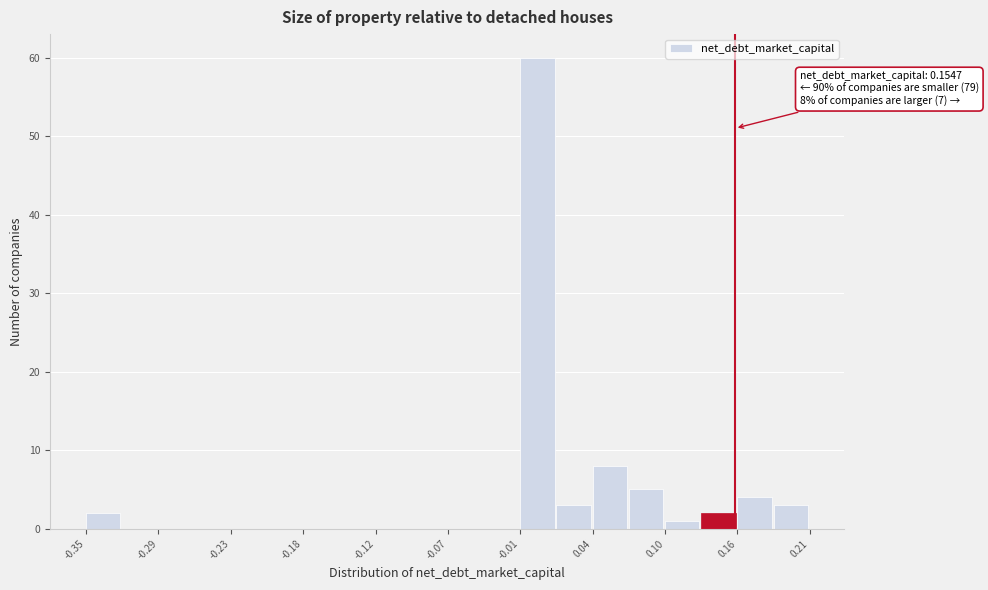

Read against the x-axis, roughly where is the centre of the tallest bar?

0.00